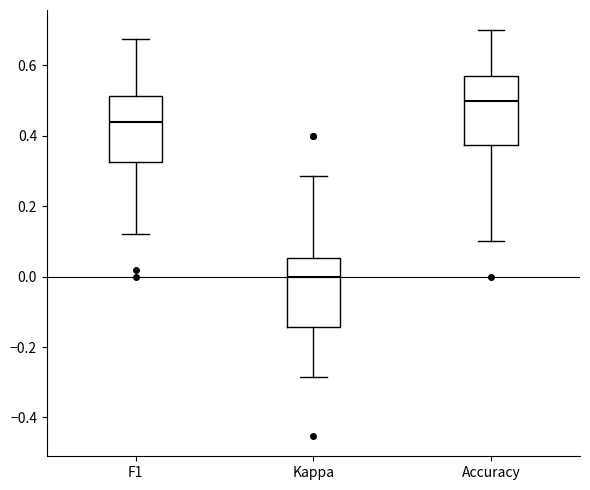

Which box has the lowest median line?

Kappa